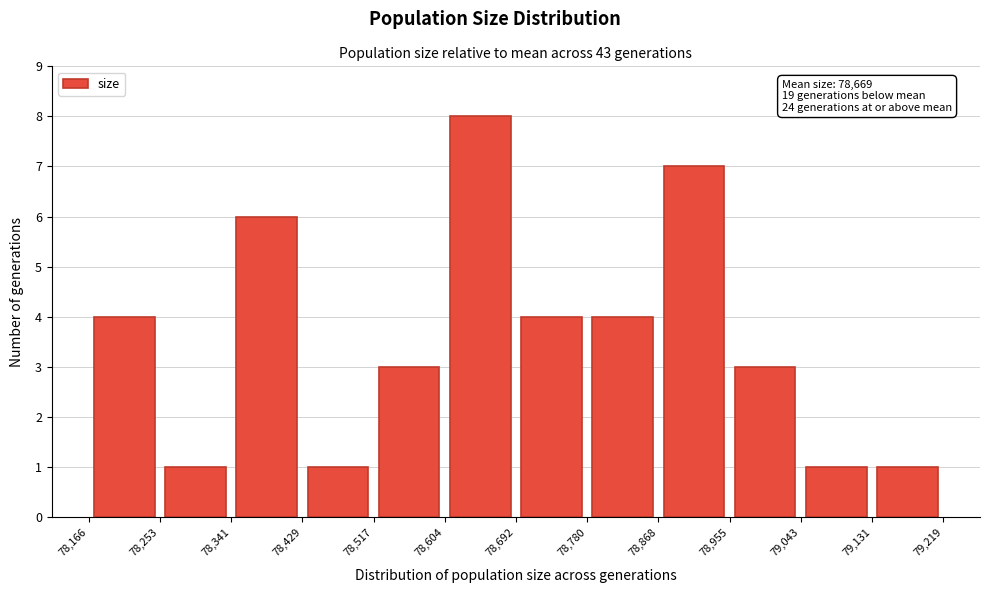

Over which range of the x-axis is the bar tallest?

78,604 to 78,692